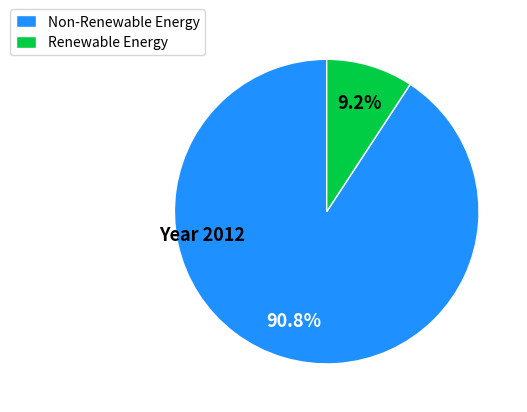

How many segments does this pie chart have?

2